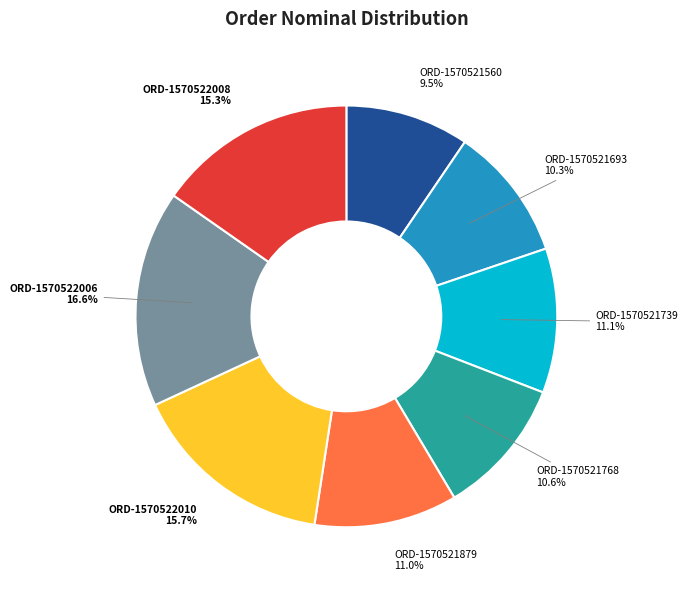

Count the number of slices in the pie.

8